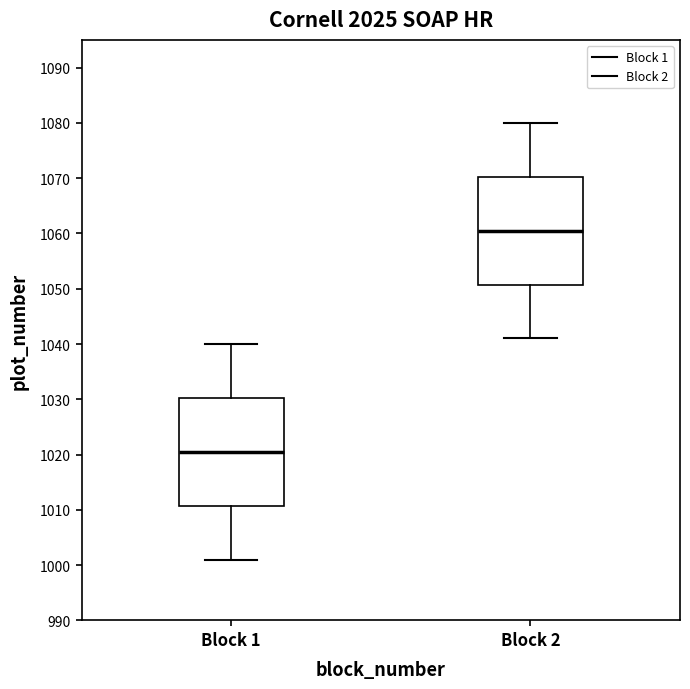

Which box has the highest median line?

Block 2